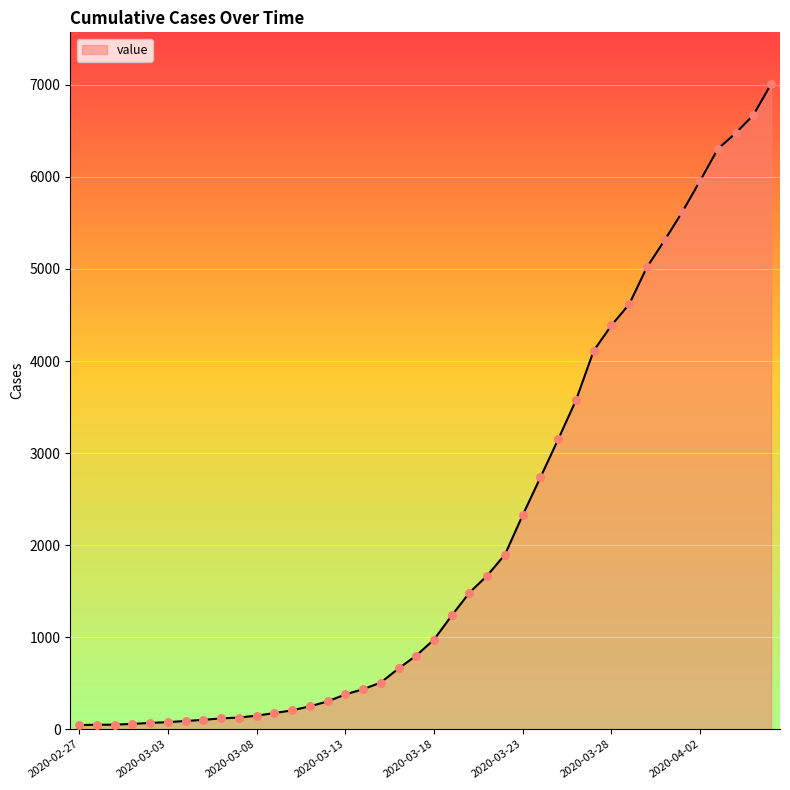

What is the difference between the maximum and minimum values?

6964